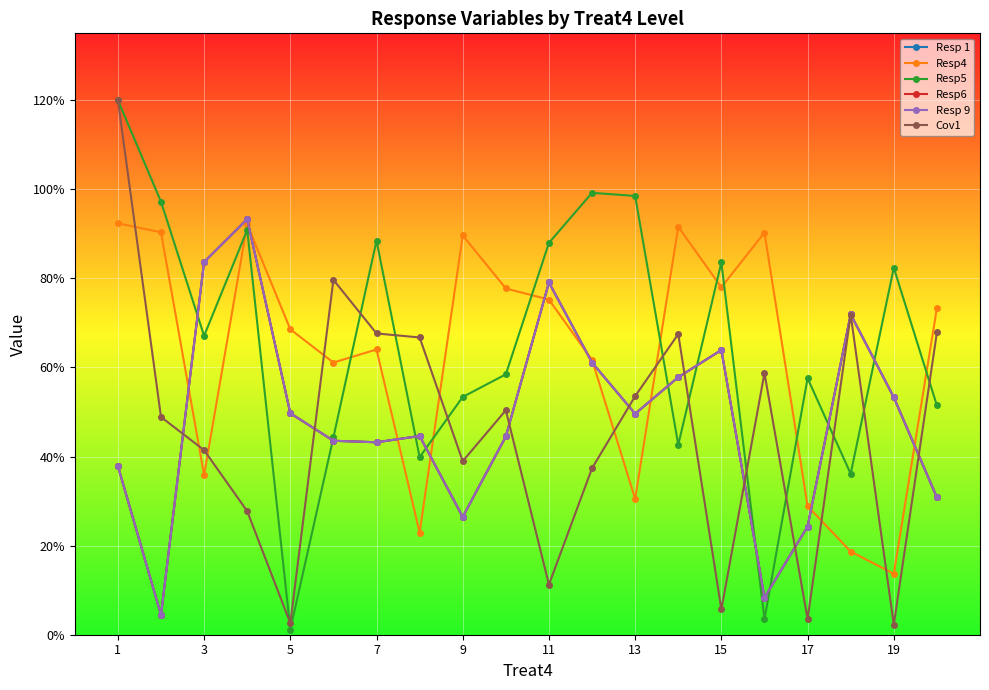

Reading left to right, extract all data points from this chart.

Resp 1: 0.4	0.0	0.8	0.9	0.5	0.4	0.4	0.4	0.3	0.4	0.8	0.6	0.5	0.6	0.6	0.1	0.2	0.7	0.5	0.3
Resp4: 0.9	0.9	0.4	0.9	0.7	0.6	0.6	0.2	0.9	0.8	0.8	0.6	0.3	0.9	0.8	0.9	0.3	0.2	0.1	0.7
Resp5: 1.2	1.0	0.7	0.9	0.0	0.4	0.9	0.4	0.5	0.6	0.9	1.0	1.0	0.4	0.8	0.0	0.6	0.4	0.8	0.5
Resp6: 0.4	0.0	0.8	0.9	0.5	0.4	0.4	0.4	0.3	0.4	0.8	0.6	0.5	0.6	0.6	0.1	0.2	0.7	0.5	0.3
Resp 9: 0.4	0.0	0.8	0.9	0.5	0.4	0.4	0.4	0.3	0.4	0.8	0.6	0.5	0.6	0.6	0.1	0.2	0.7	0.5	0.3
Cov1: 1.2	0.5	0.4	0.3	0.0	0.8	0.7	0.7	0.4	0.5	0.1	0.4	0.5	0.7	0.1	0.6	0.0	0.7	0.0	0.7